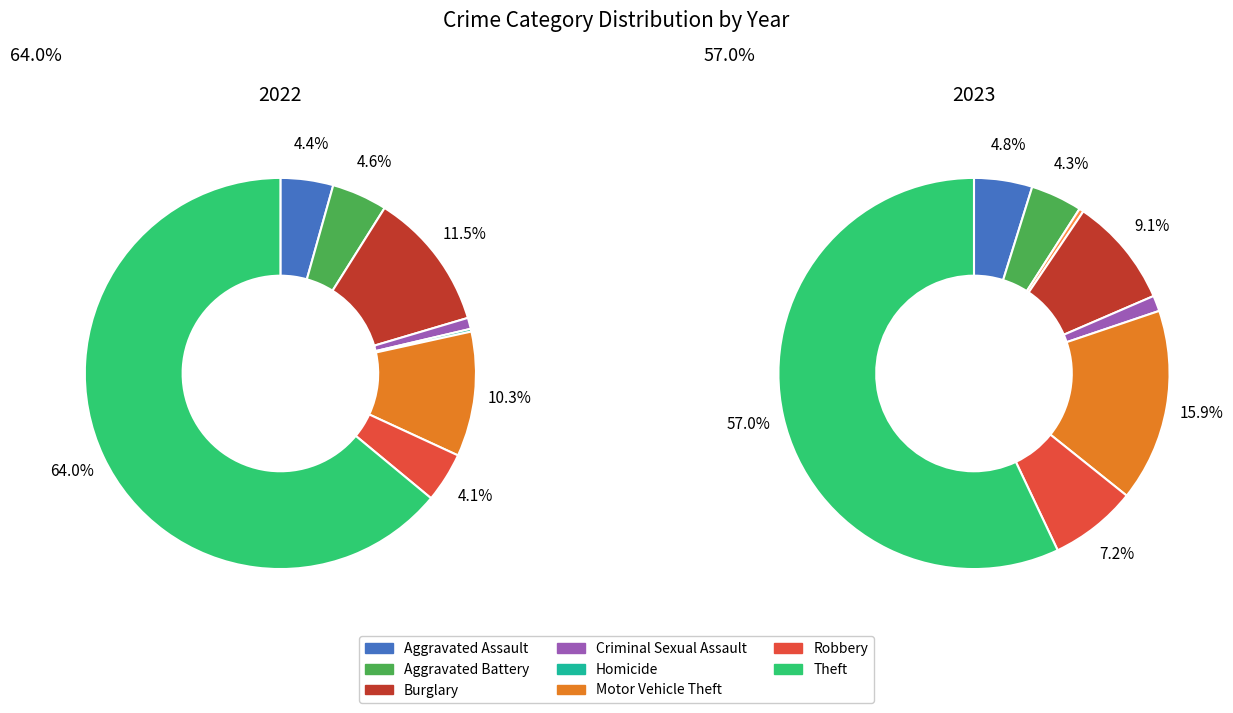

Between 8 and 5, which is larger?

8